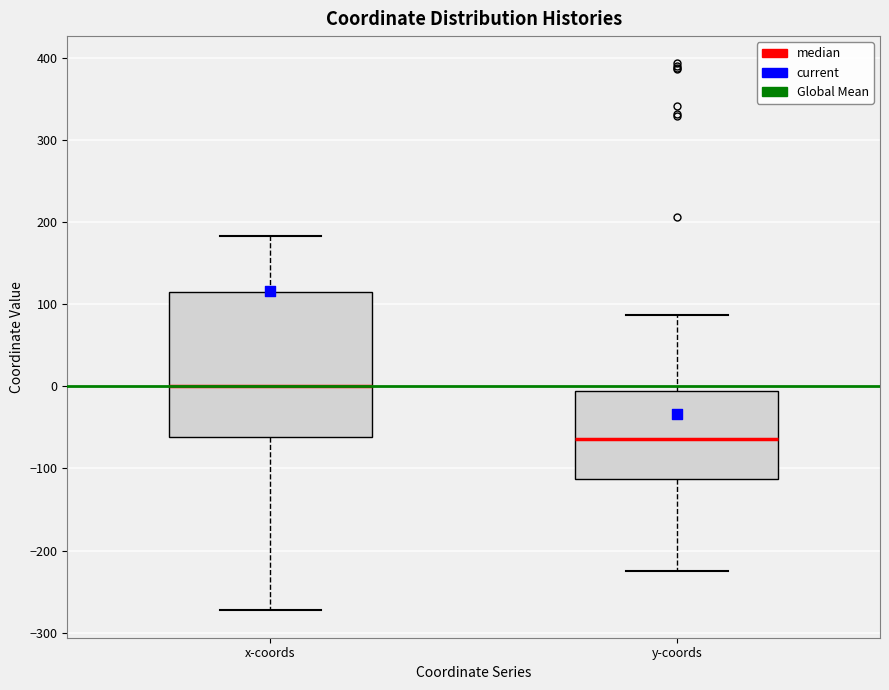

Which box's median line is the highest?

x-coords